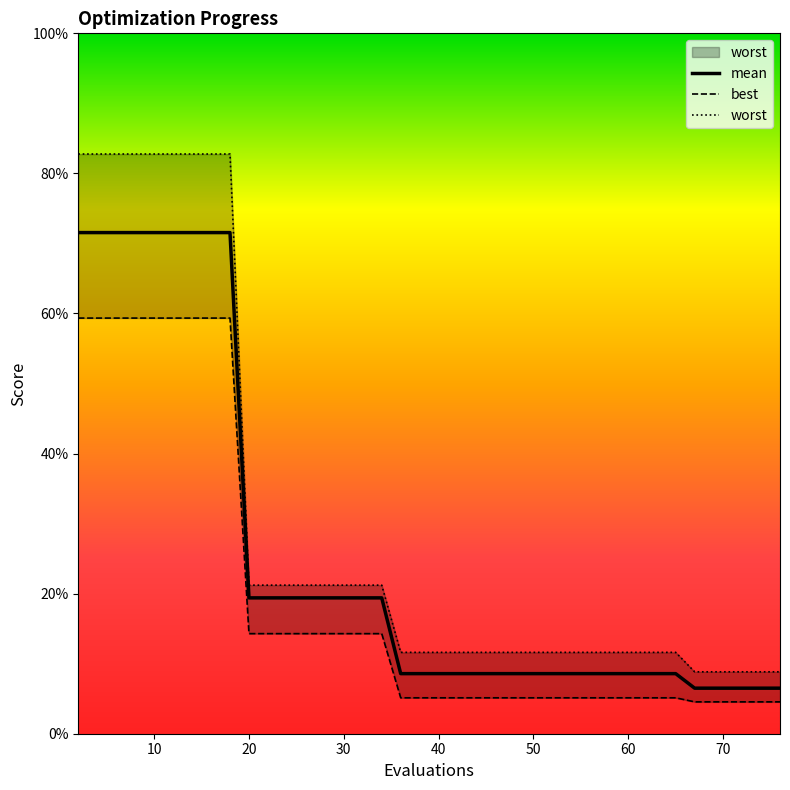

What is the difference between the maximum and second lowest values in the worst series?

0.7